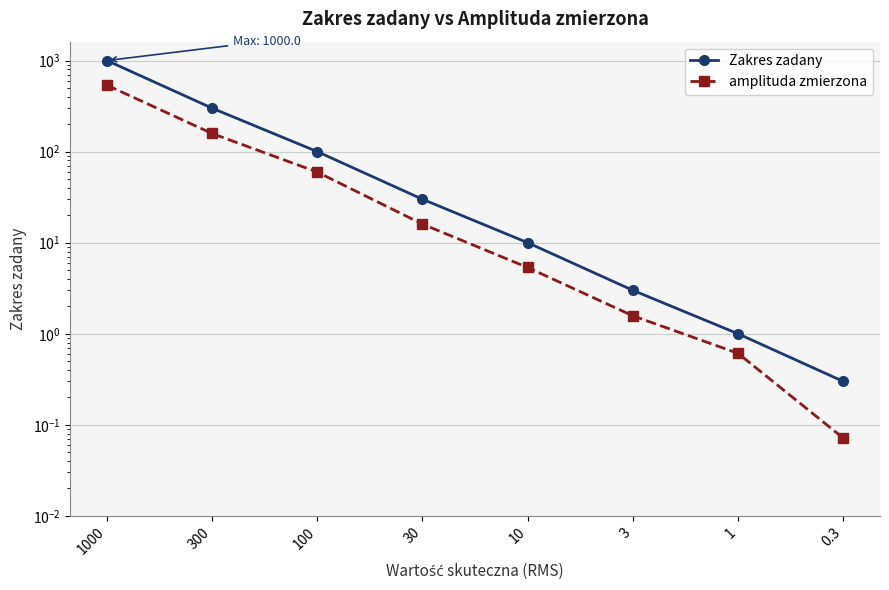

At 1000, list the series in order from smallest to largest.

amplituda zmierzona, Zakres zadany